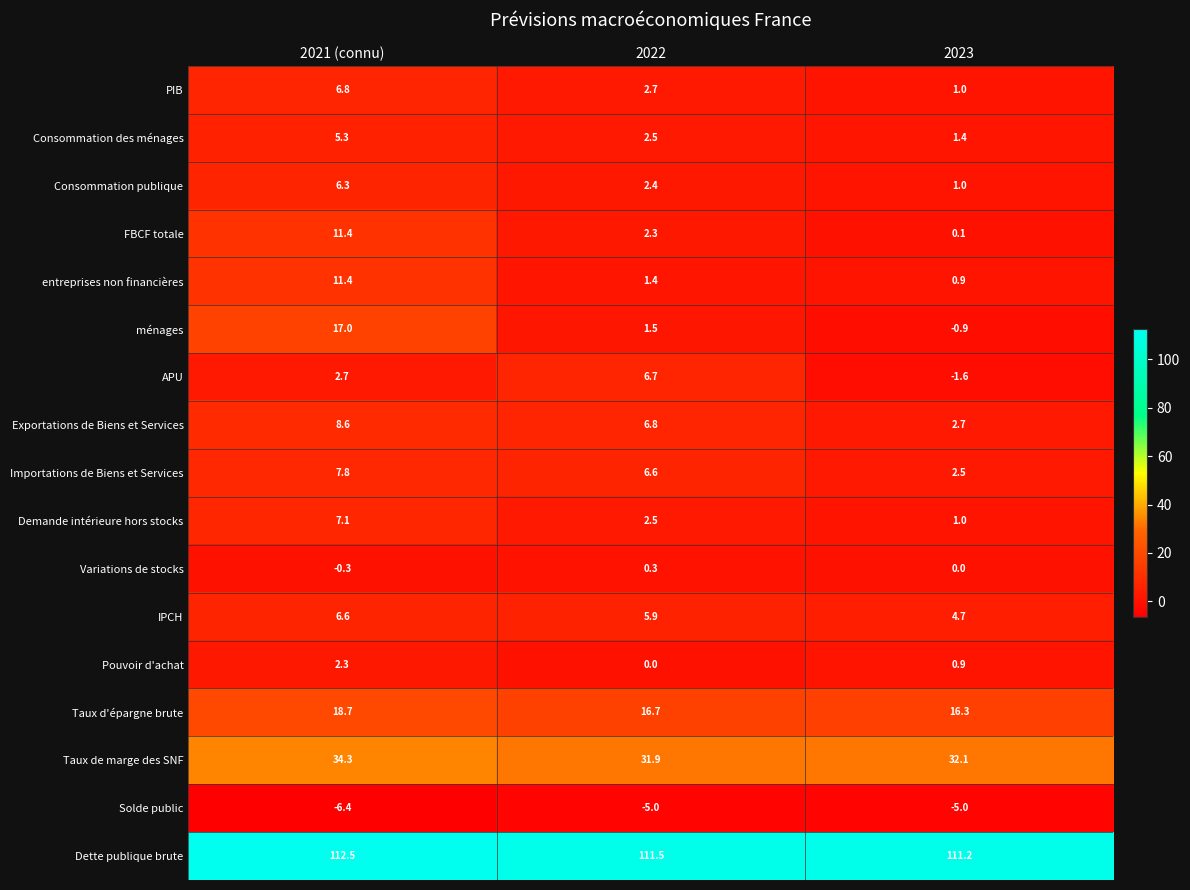

What value does the IPCH series have at 2022?

5.9